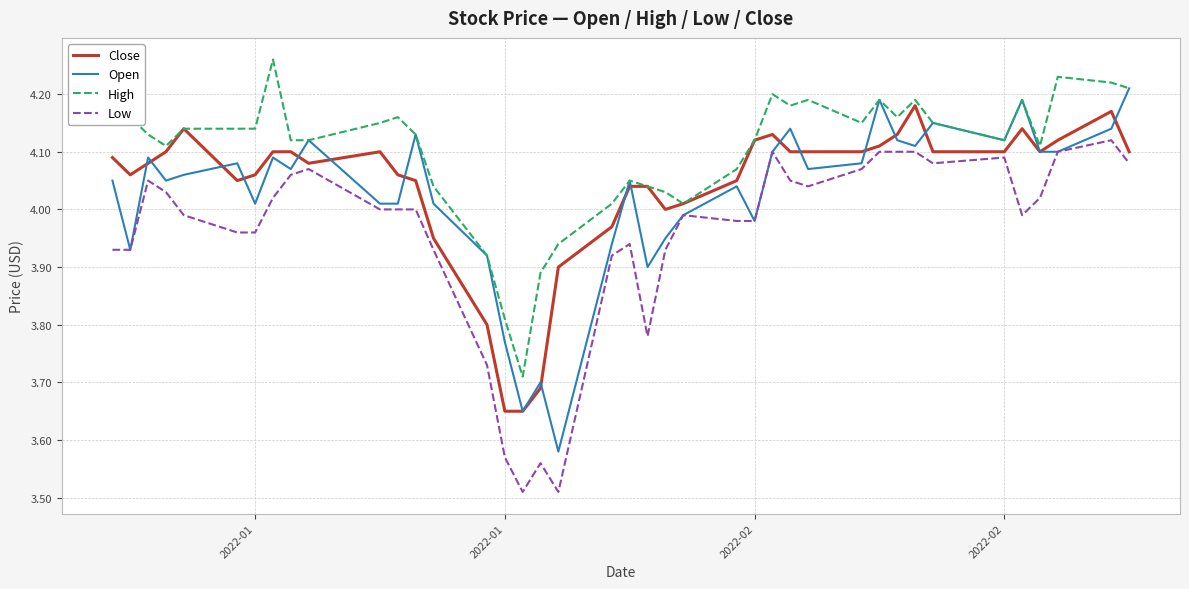

True or false: Low and High intersect in this chart.

False